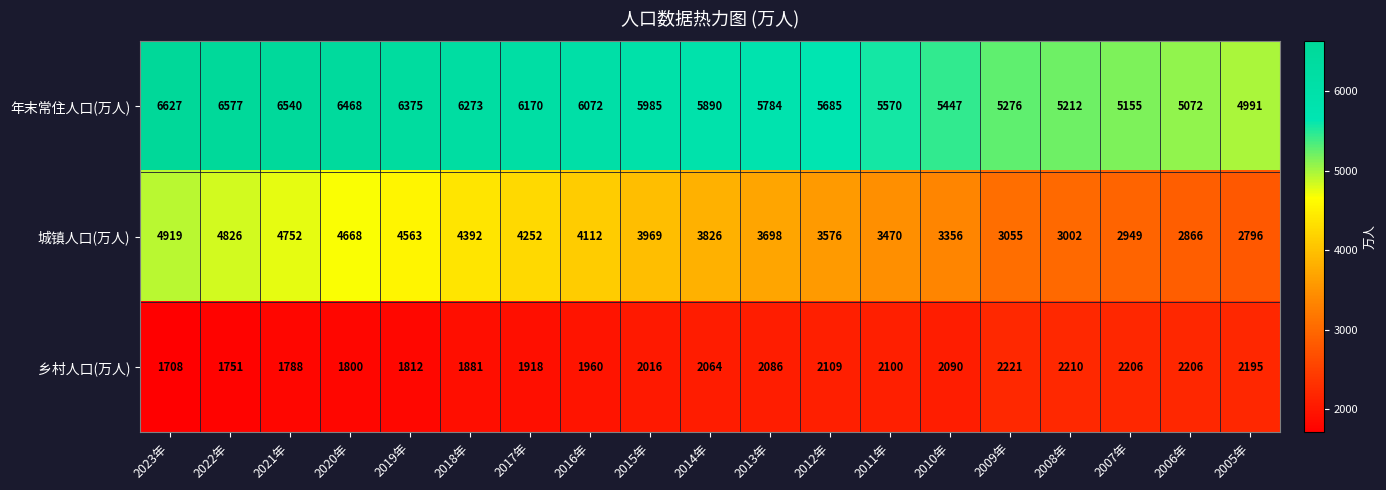

The value of 年末常住人口(万人) at 2018年 is 6273. True or false?

True